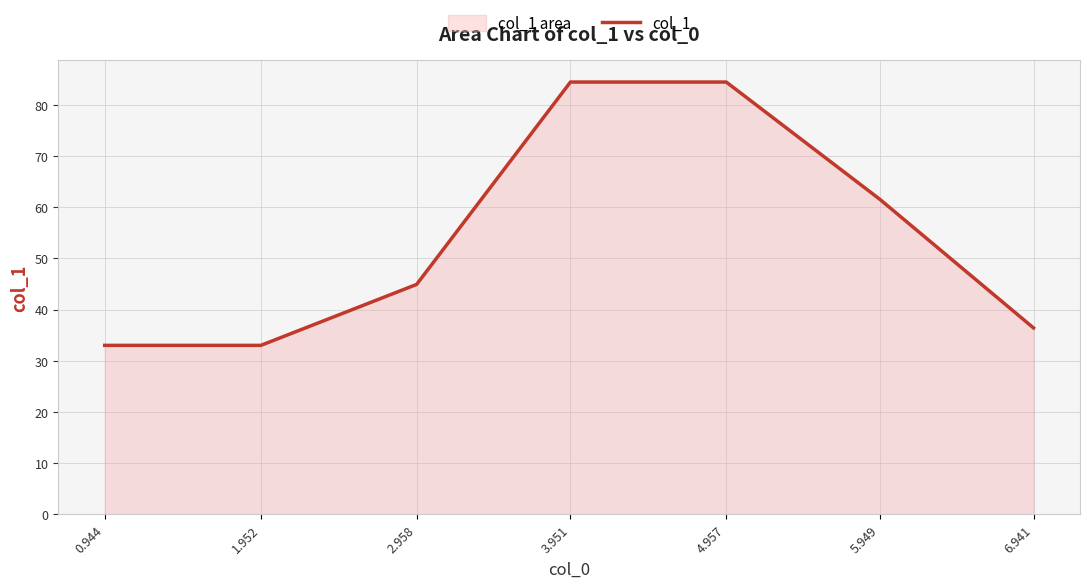

Which has a higher value, 1.952 or 0.944?

1.952